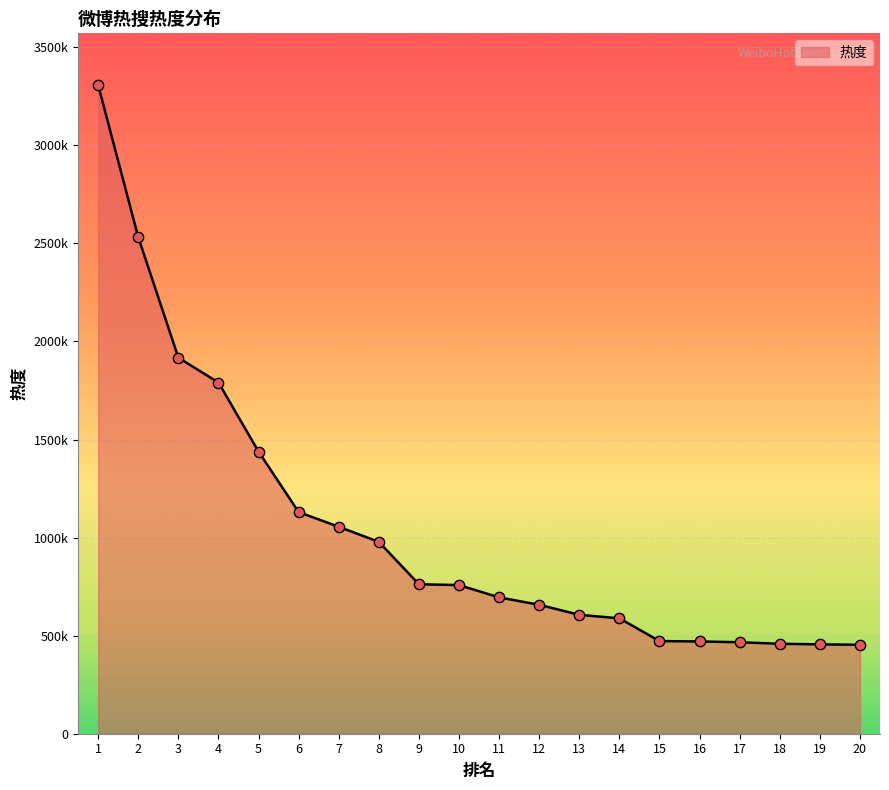

What is the ratio of the value at 18 to the value at 5?

0.3